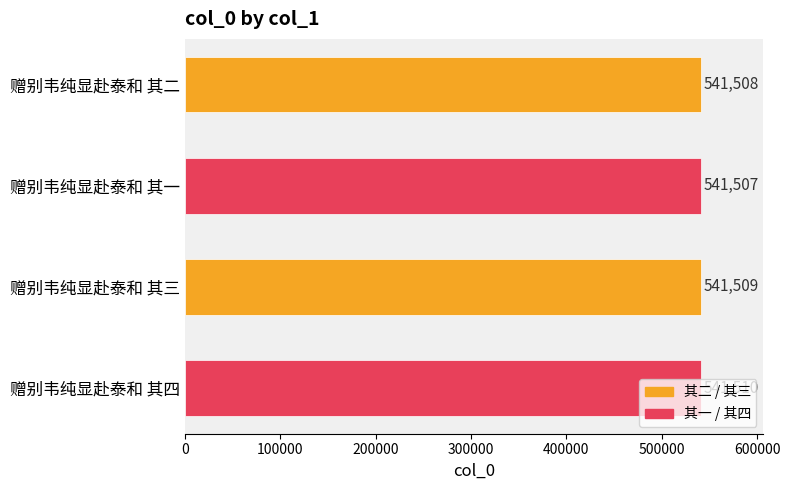

Rank the categories by value from lowest to highest.

赠别韦纯显赴泰和 其一, 赠别韦纯显赴泰和 其二, 赠别韦纯显赴泰和 其三, 赠别韦纯显赴泰和 其四